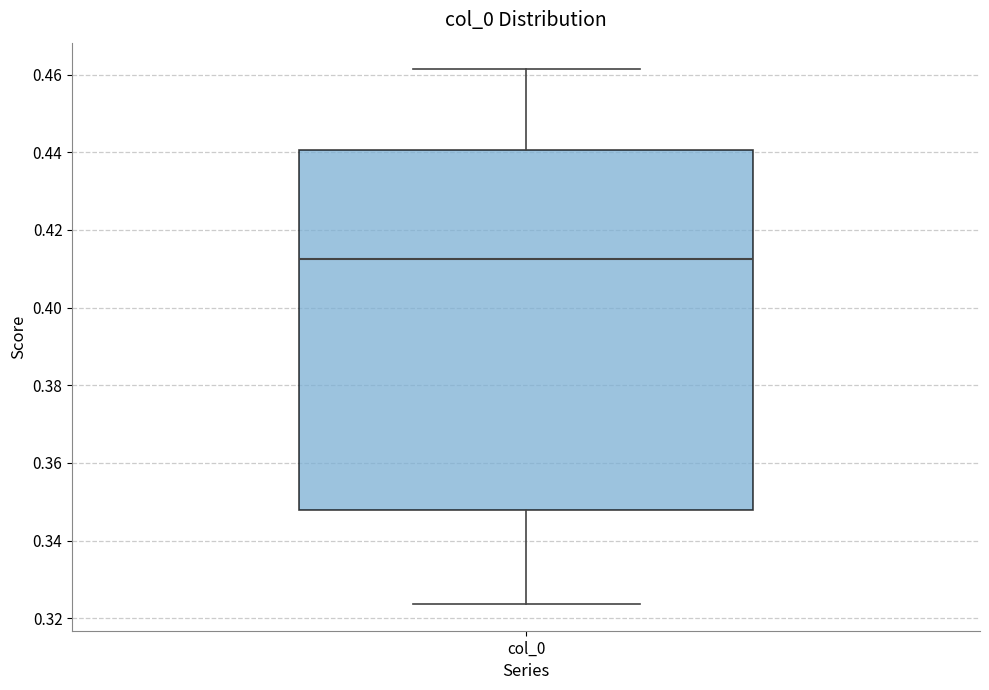

Read this box plot against the y-axis: the position of the median line, the range covered by the box, and the ends of both whiskers. The values are not printed on the chart, so give them approximately, as read against the axis.

median 0.412, box 0.348 to 0.440, whiskers 0.324 to 0.462